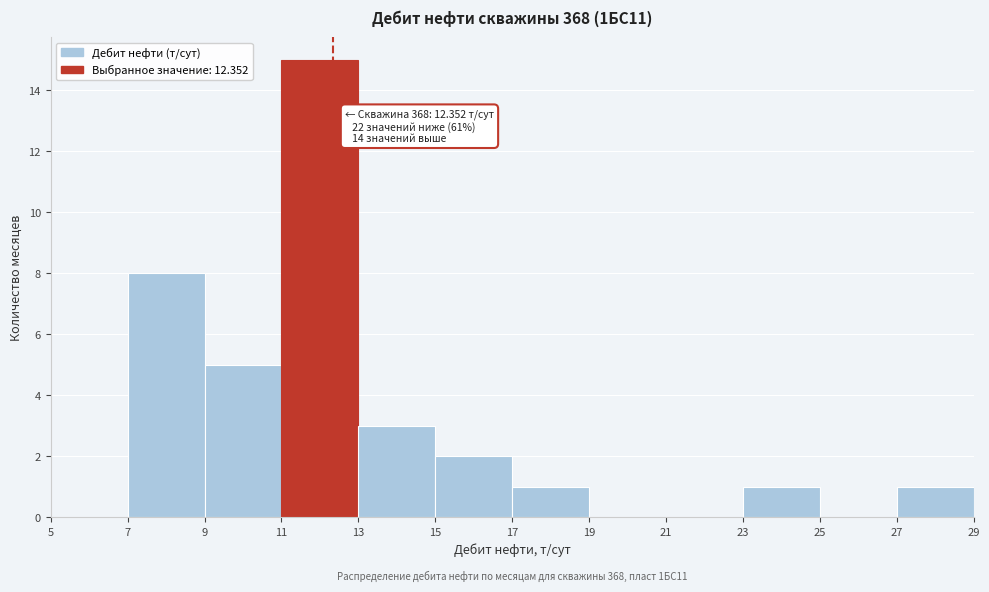

Which range on the x-axis has the tallest bar?

11 to 13